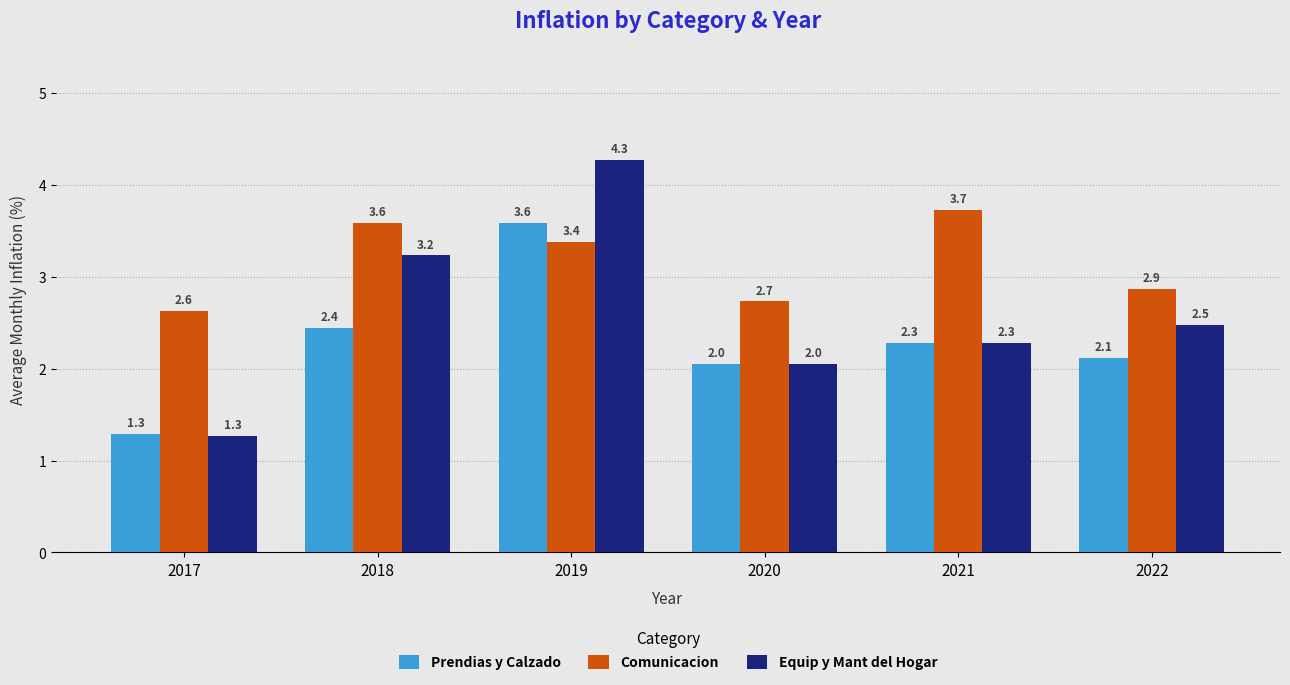

What is the total value across all series at 2022?

7.5